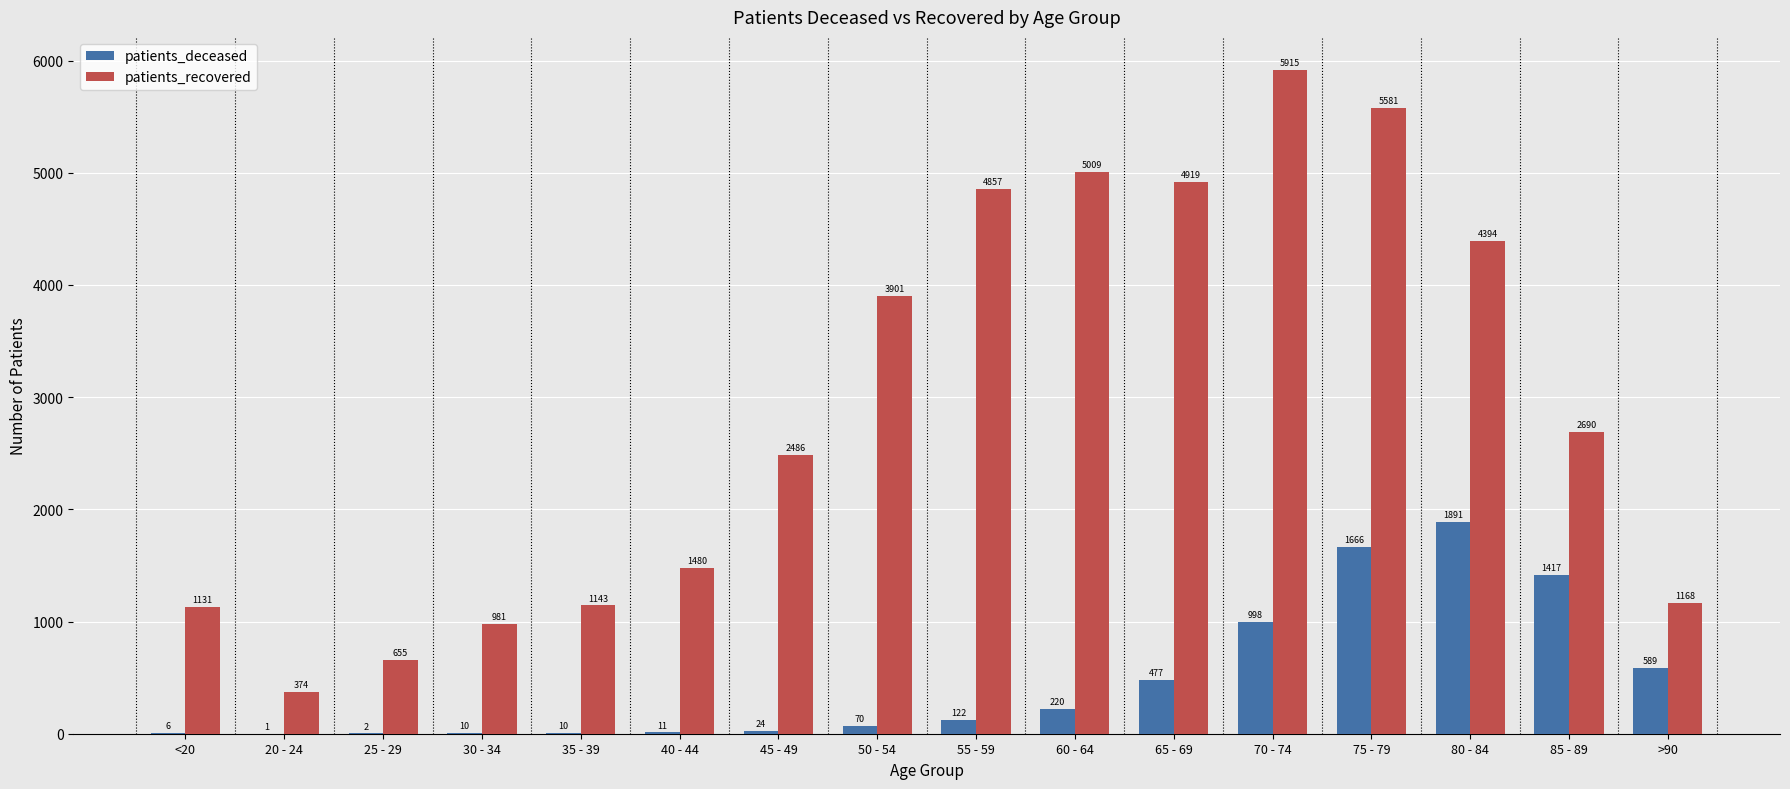

What is the total value across all series at 85 - 89?

4107